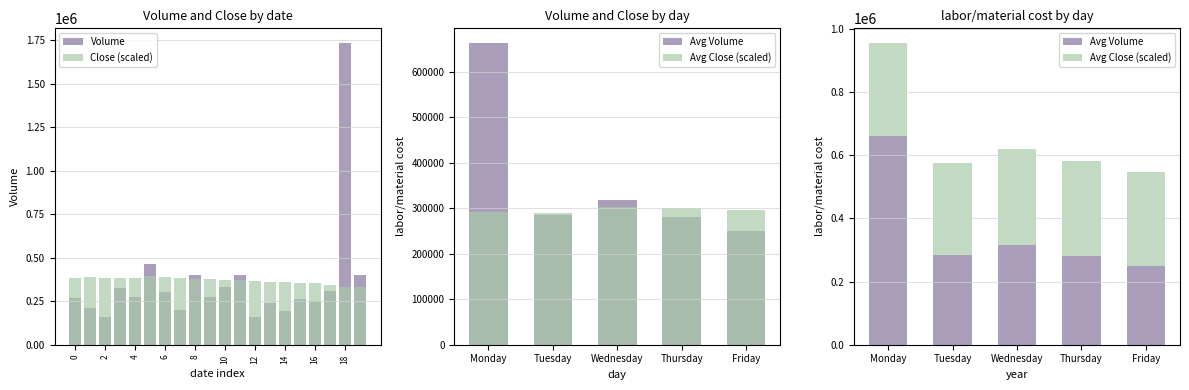

Between Tuesday and Tuesday, which series saw the biggest shift?

Volume